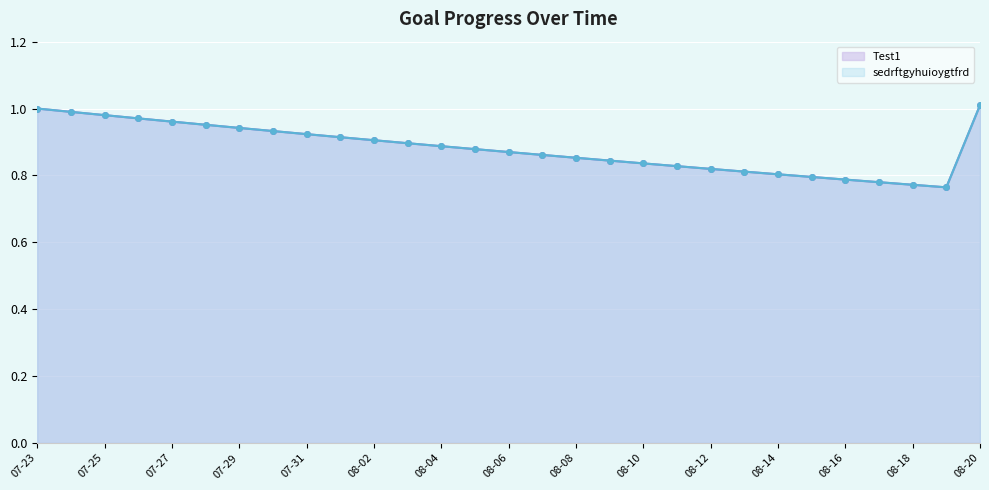

Is it true that sedrftgyhuioygtfrd equals 0.3 at 08-16?

False